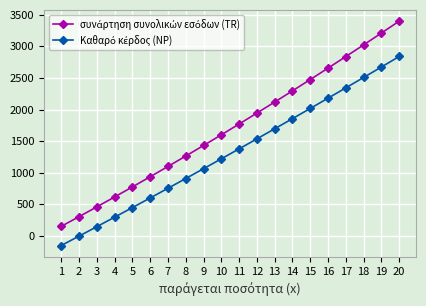

What is the spread (max minus min) of values at 3?

313.5